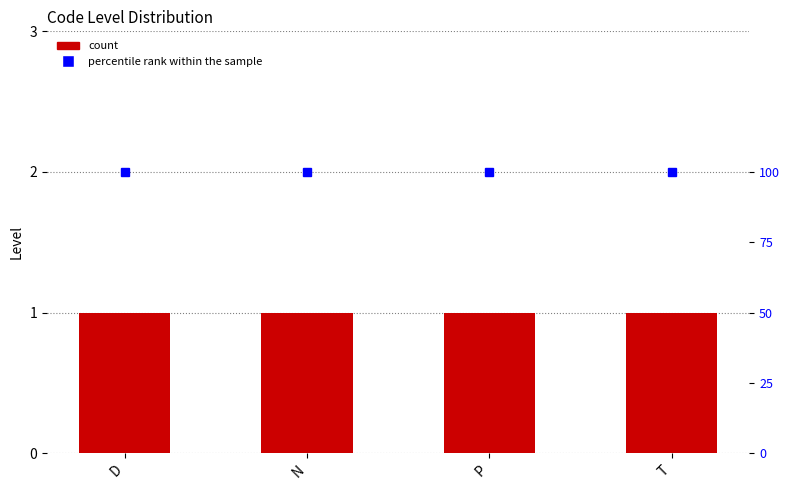

What is the maximum value for Level?

1